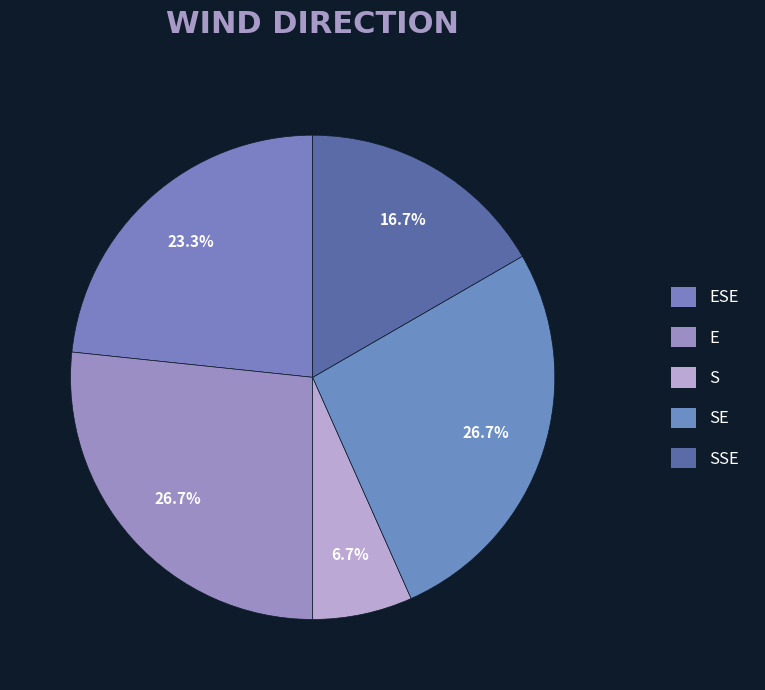

Count the number of slices in the pie.

5